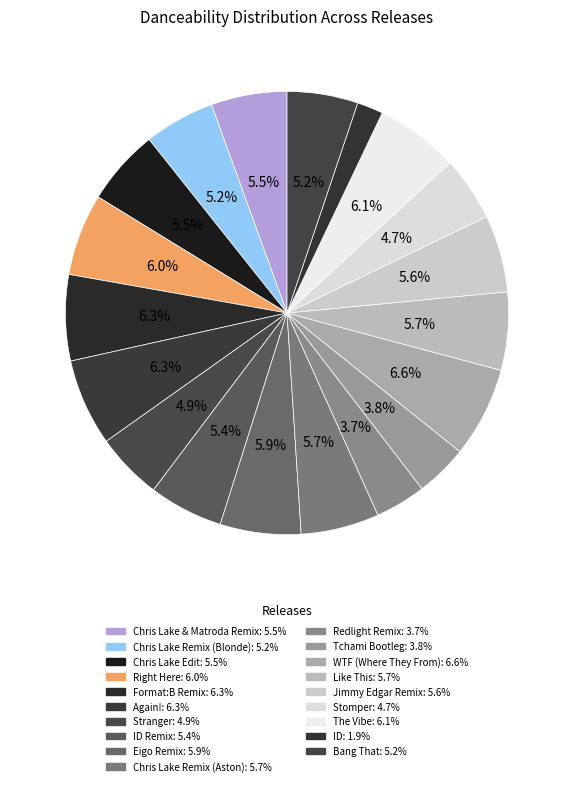

How many slices are in this pie chart?

19